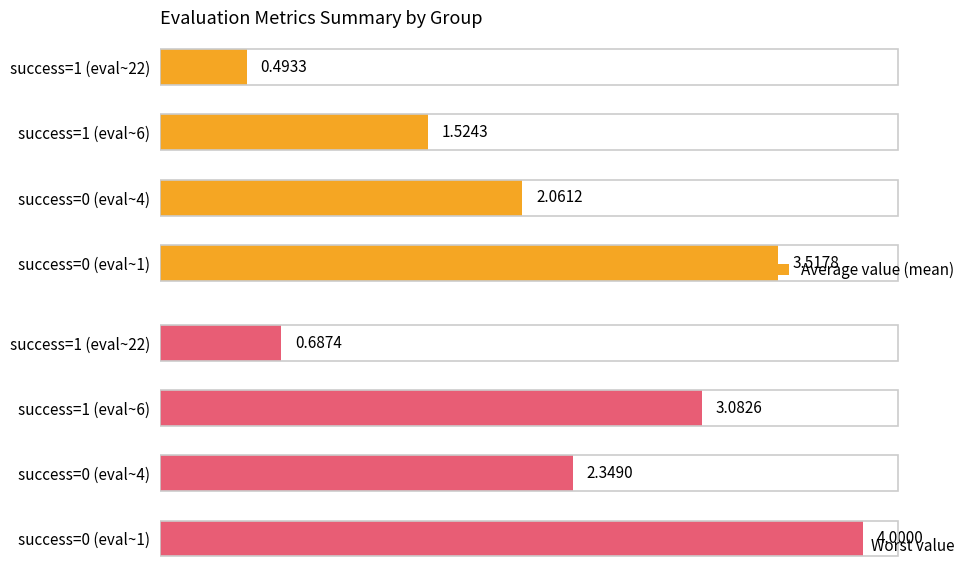

Are the bars horizontal?

Yes